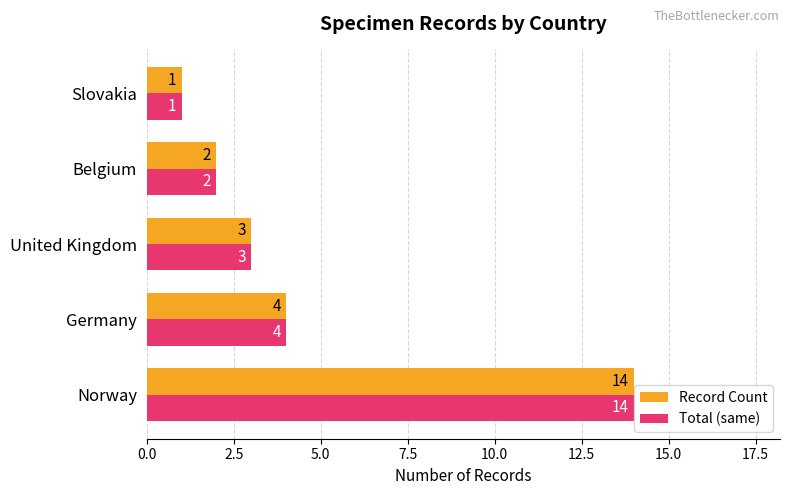

The Record Count series shows 0 at Belgium. True or false?

False